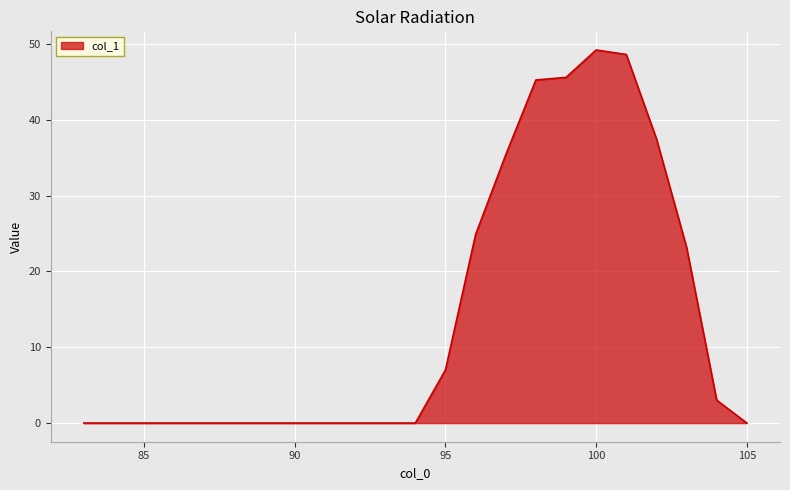

What is the greatest value displayed?

49.2